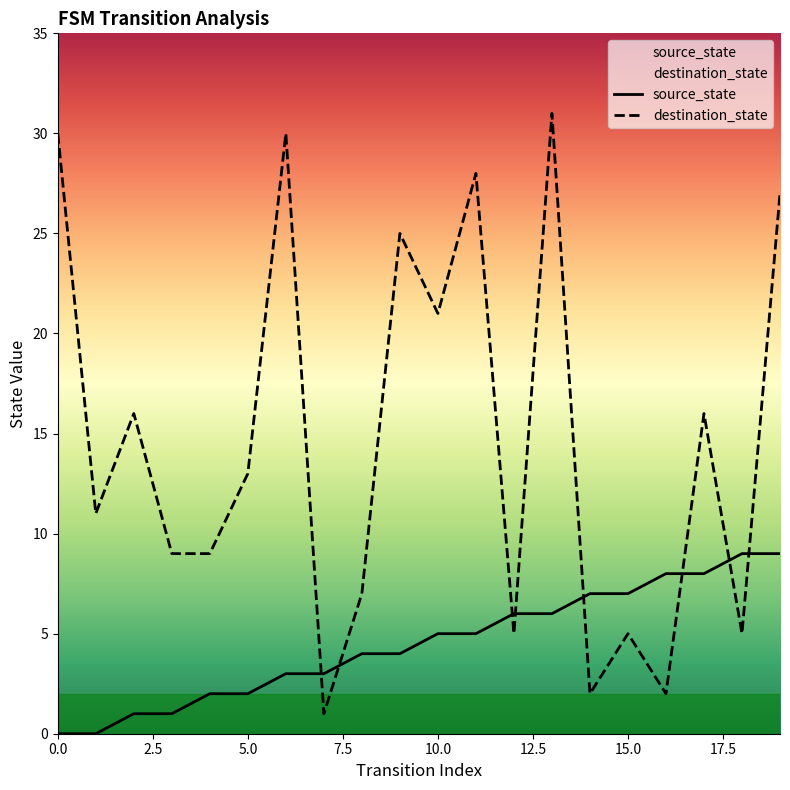

Reading right to left, transcribe all the data shown in this chart.

source_state: 9	9	8	8	7	7	6	6	5	5	4	4	3	3	2	2	1	1	0	0
destination_state: 27	5	16	2	5	2	31	5	28	21	25	7	1	30	13	9	9	16	11	30